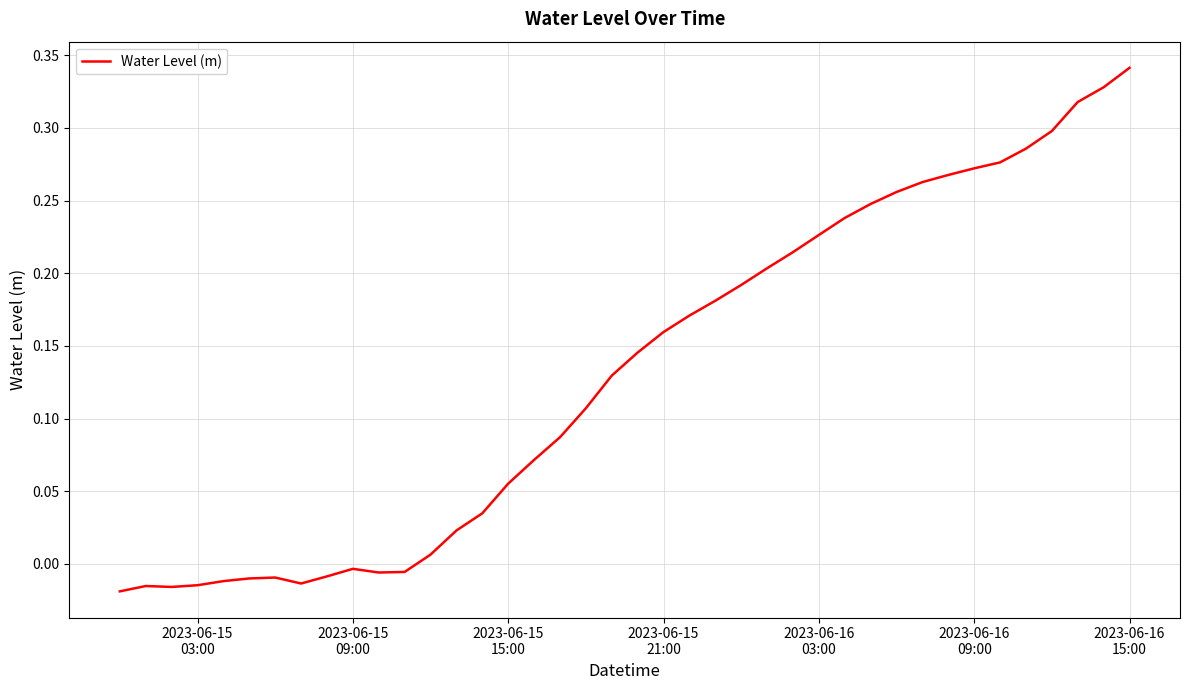

Is this an area chart (filled region under the line)?

No